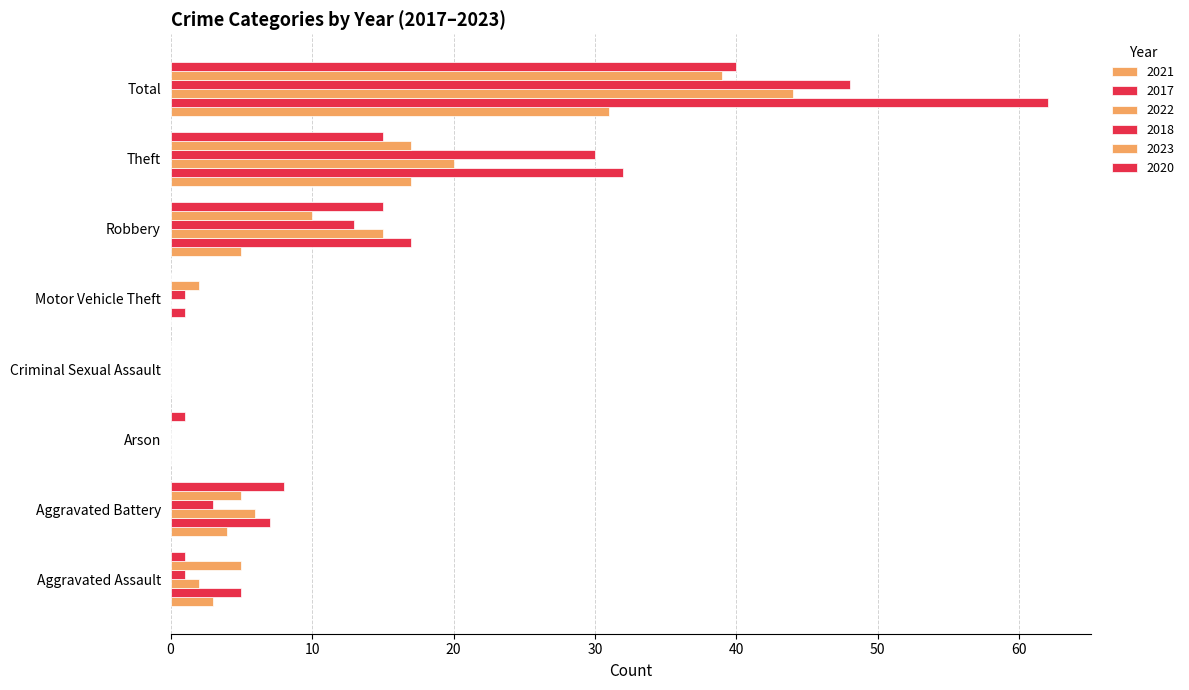

What position from the left is Motor Vehicle Theft?

5